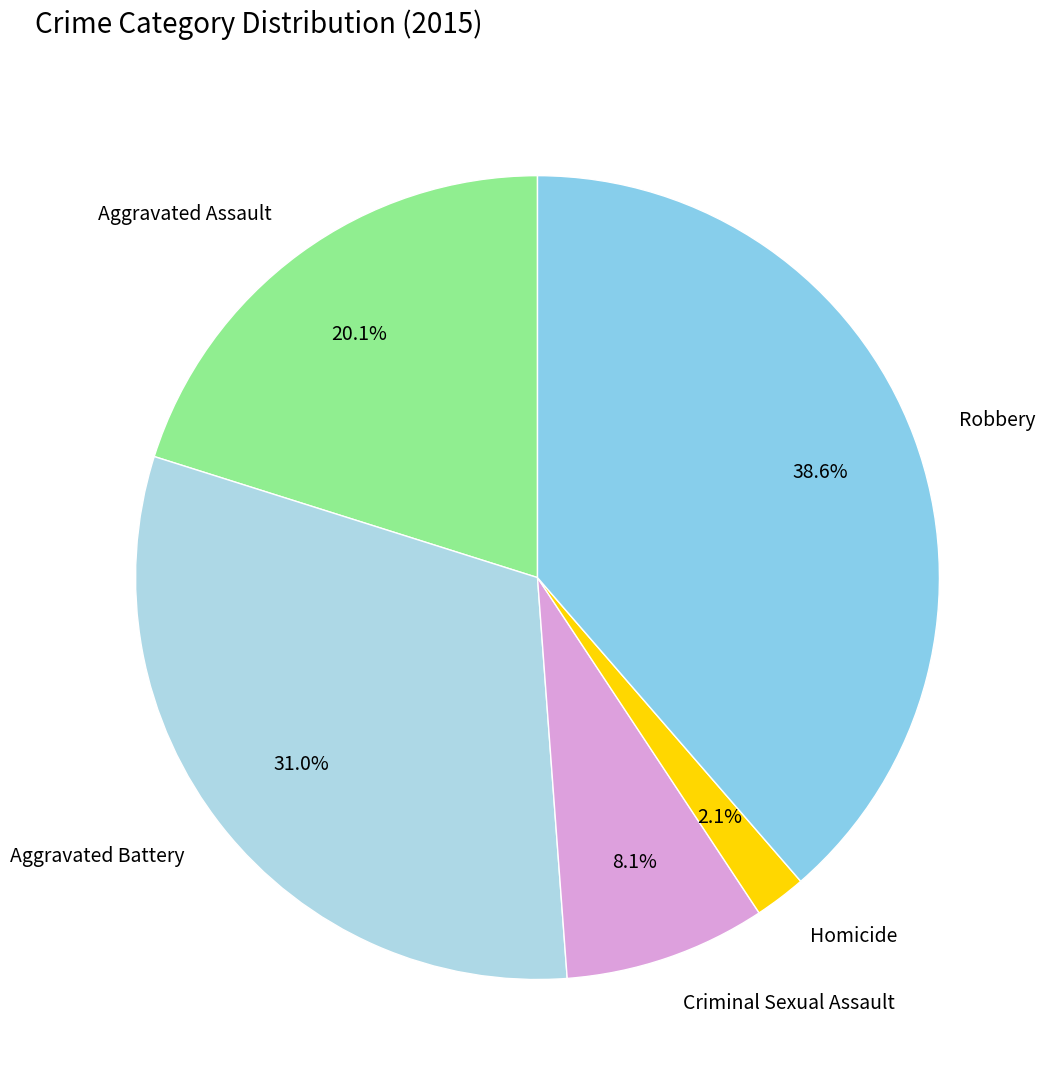

To the nearest percent, what is the difference between the largest and smallest slice percentages?

37%